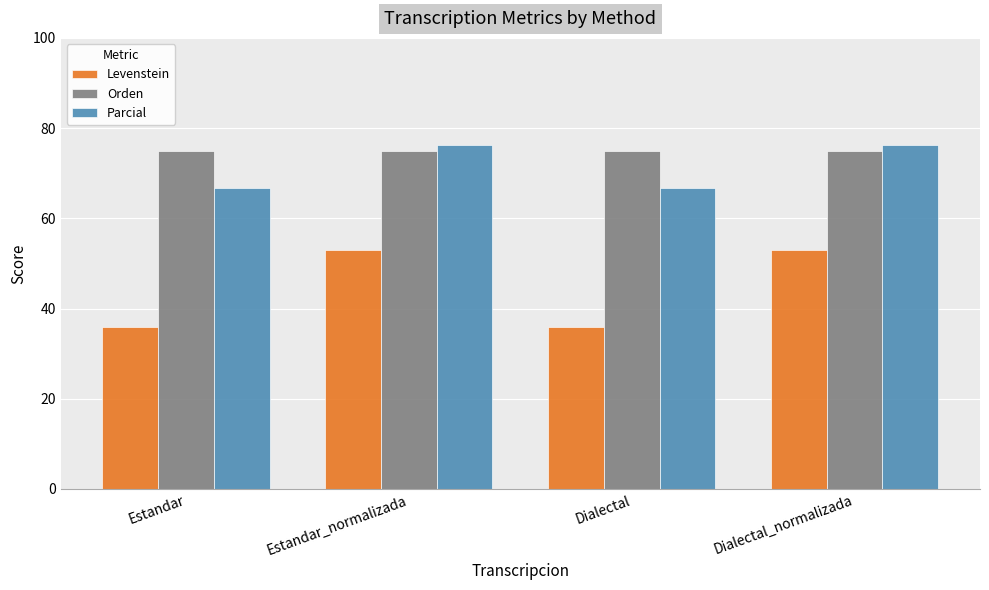

What is the value of the Levenstein bar at the 1st from the left?

36.0